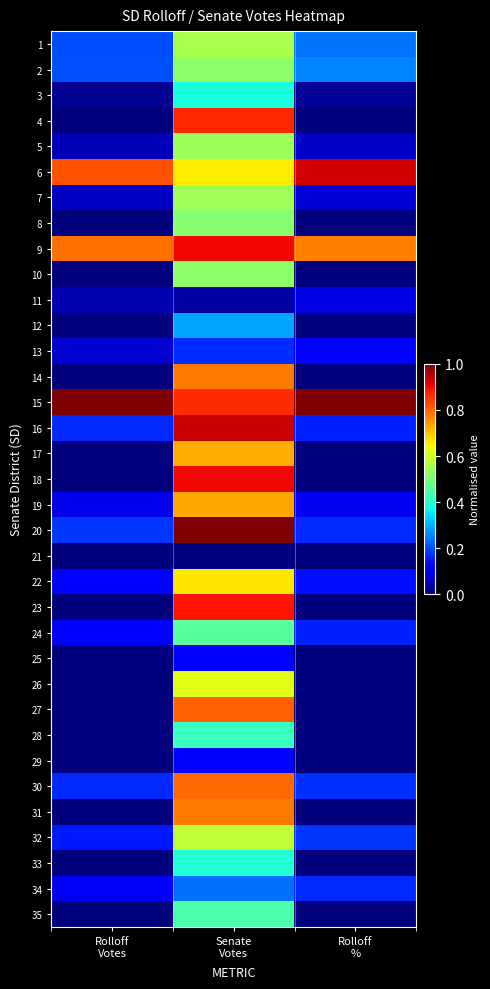

Reading left to right, list all the values displayed in this chart.

1: Rolloff
Votes=0.2	Senate
Votes=0.6	Rolloff
%=0.2
2: Rolloff
Votes=0.2	Senate
Votes=0.5	Rolloff
%=0.3
3: Rolloff
Votes=0.0	Senate
Votes=0.4	Rolloff
%=0.0
4: Rolloff
Votes=0.0	Senate
Votes=0.9	Rolloff
%=0.0
5: Rolloff
Votes=0.1	Senate
Votes=0.5	Rolloff
%=0.1
6: Rolloff
Votes=0.8	Senate
Votes=0.7	Rolloff
%=0.9
7: Rolloff
Votes=0.1	Senate
Votes=0.5	Rolloff
%=0.1
8: Rolloff
Votes=0.0	Senate
Votes=0.5	Rolloff
%=0.0
9: Rolloff
Votes=0.8	Senate
Votes=0.9	Rolloff
%=0.8
10: Rolloff
Votes=0.0	Senate
Votes=0.5	Rolloff
%=0.0
11: Rolloff
Votes=0.0	Senate
Votes=0.0	Rolloff
%=0.1
12: Rolloff
Votes=0.0	Senate
Votes=0.3	Rolloff
%=0.0
13: Rolloff
Votes=0.1	Senate
Votes=0.2	Rolloff
%=0.1
14: Rolloff
Votes=0.0	Senate
Votes=0.8	Rolloff
%=0.0
15: Rolloff
Votes=1.0	Senate
Votes=0.9	Rolloff
%=1.0
16: Rolloff
Votes=0.2	Senate
Votes=0.9	Rolloff
%=0.2
17: Rolloff
Votes=0.0	Senate
Votes=0.7	Rolloff
%=0.0
18: Rolloff
Votes=0.0	Senate
Votes=0.9	Rolloff
%=0.0
19: Rolloff
Votes=0.1	Senate
Votes=0.7	Rolloff
%=0.1
20: Rolloff
Votes=0.2	Senate
Votes=1.0	Rolloff
%=0.2
21: Rolloff
Votes=0.0	Senate
Votes=0.0	Rolloff
%=0.0
22: Rolloff
Votes=0.1	Senate
Votes=0.7	Rolloff
%=0.1
23: Rolloff
Votes=0.0	Senate
Votes=0.9	Rolloff
%=0.0
24: Rolloff
Votes=0.1	Senate
Votes=0.5	Rolloff
%=0.2
25: Rolloff
Votes=0.0	Senate
Votes=0.1	Rolloff
%=0.0
26: Rolloff
Votes=0.0	Senate
Votes=0.6	Rolloff
%=0.0
27: Rolloff
Votes=0.0	Senate
Votes=0.8	Rolloff
%=0.0
28: Rolloff
Votes=0.0	Senate
Votes=0.4	Rolloff
%=0.0
29: Rolloff
Votes=0.0	Senate
Votes=0.1	Rolloff
%=0.0
30: Rolloff
Votes=0.2	Senate
Votes=0.8	Rolloff
%=0.2
31: Rolloff
Votes=0.0	Senate
Votes=0.8	Rolloff
%=0.0
32: Rolloff
Votes=0.1	Senate
Votes=0.6	Rolloff
%=0.2
33: Rolloff
Votes=0.0	Senate
Votes=0.4	Rolloff
%=0.0
34: Rolloff
Votes=0.1	Senate
Votes=0.2	Rolloff
%=0.2
35: Rolloff
Votes=0.0	Senate
Votes=0.4	Rolloff
%=0.0